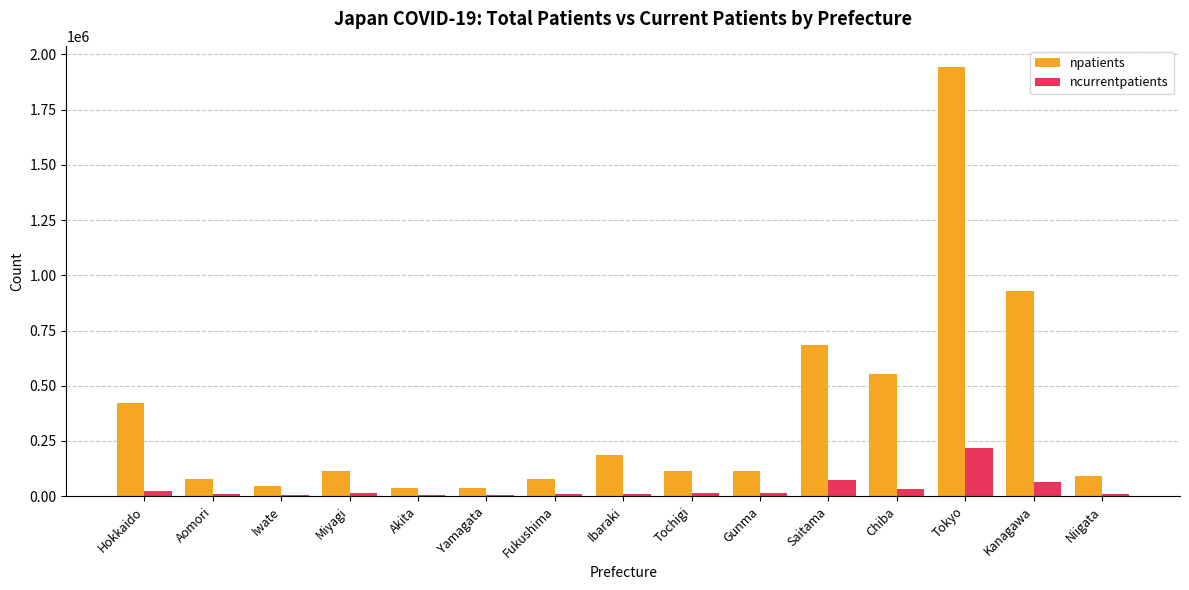

At which label does ncurrentpatients first exceed 12172?

Hokkaido